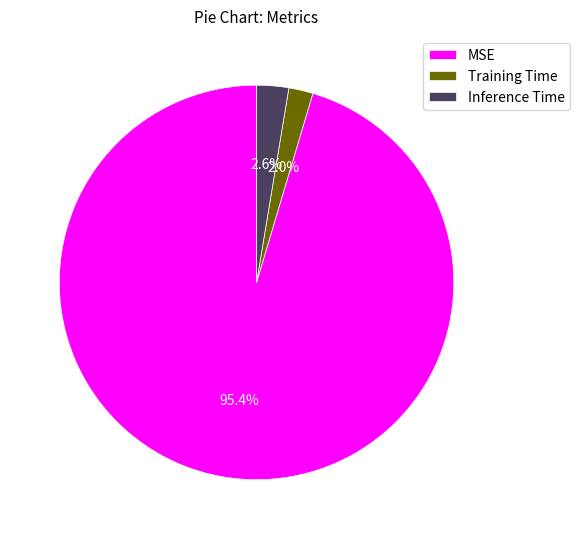

The MSE slice represents 83% of the pie. True or false?

False